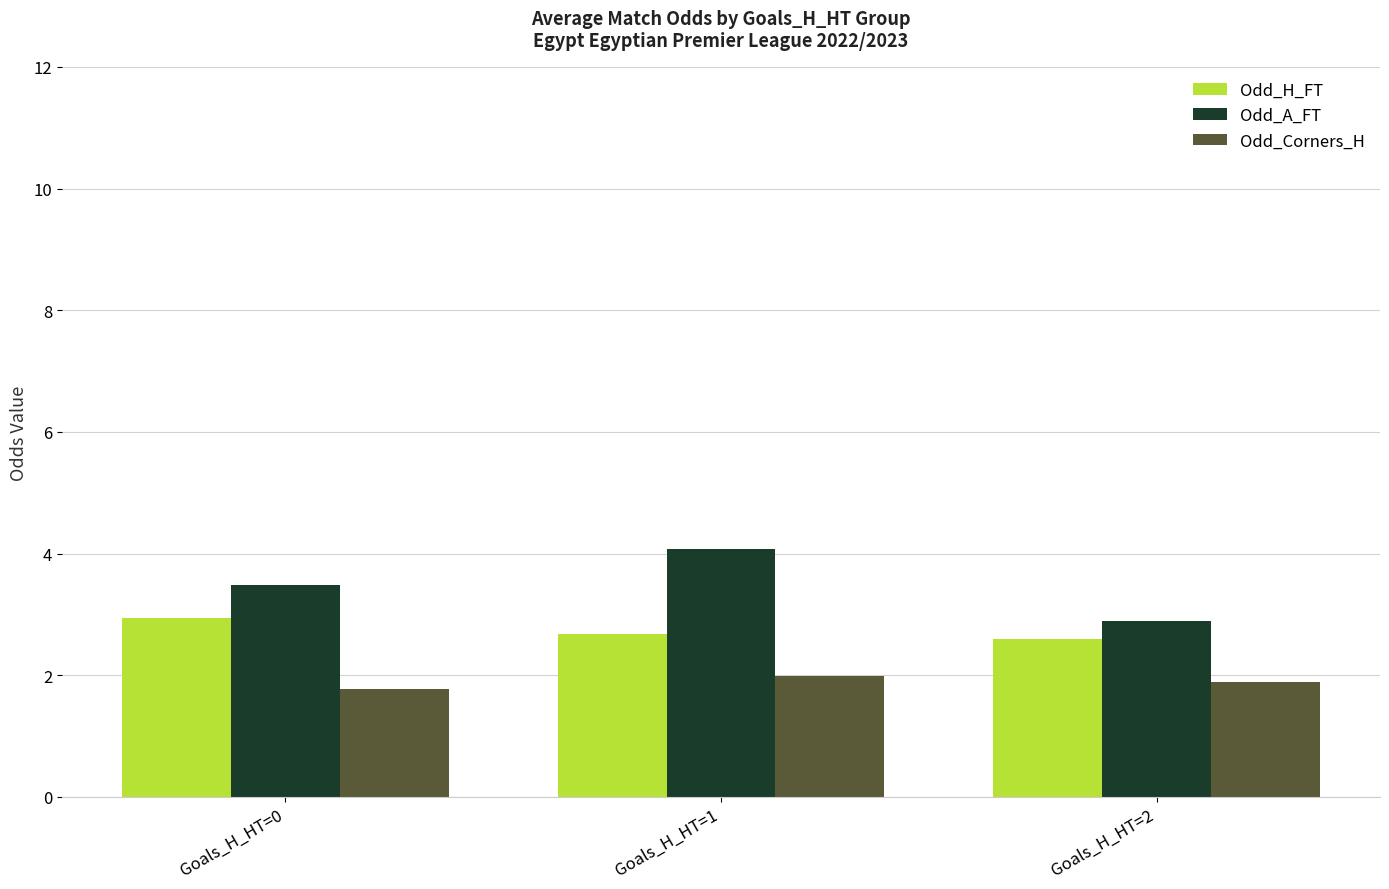

How many bars are there in total?

9